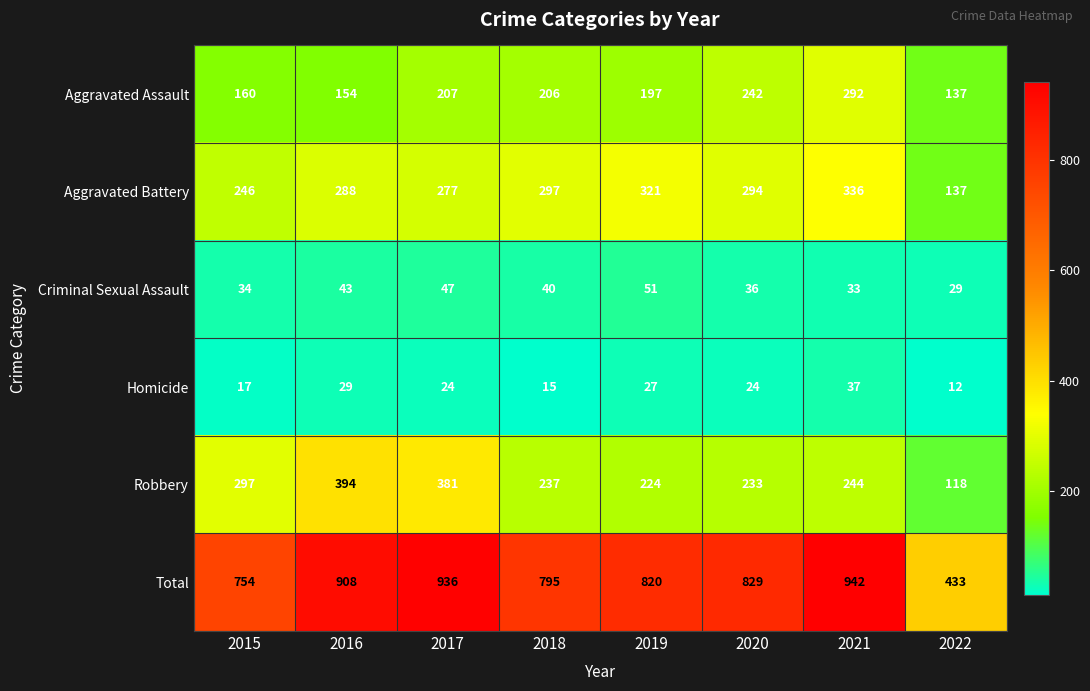

What is the difference between the maximum and minimum values in the Criminal Sexual Assault series?

22